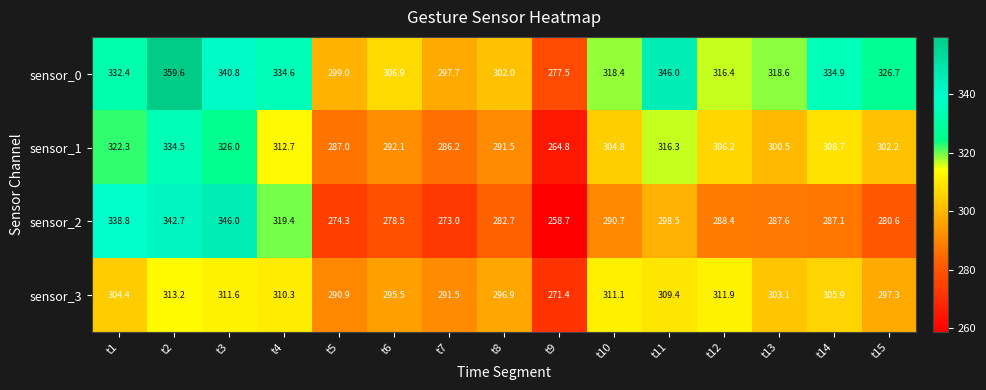

What is the maximum value shown in the chart?

359.6